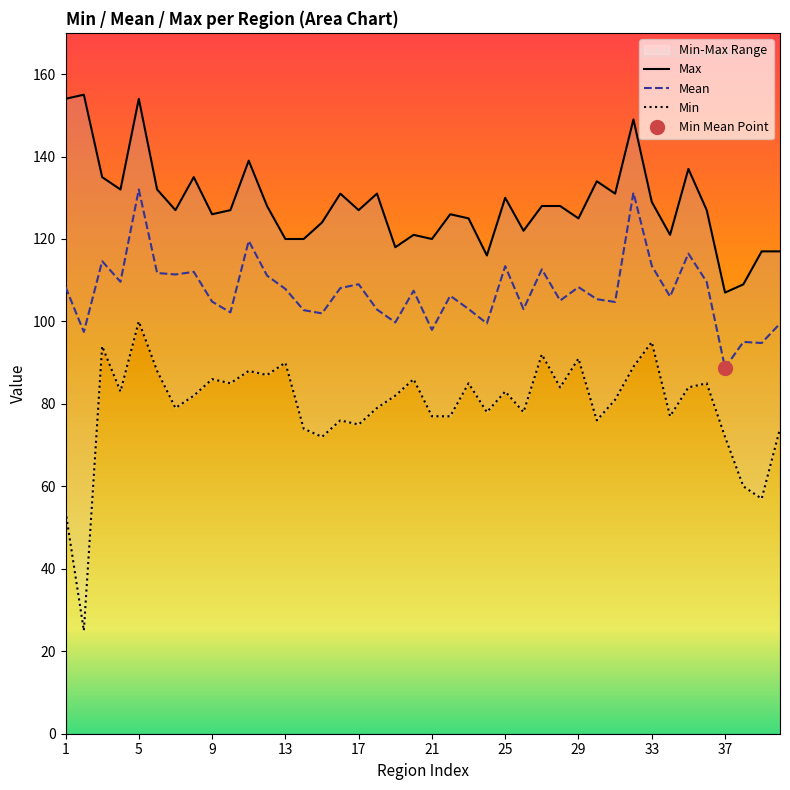

Which category has the lowest value in the Mean series?

37